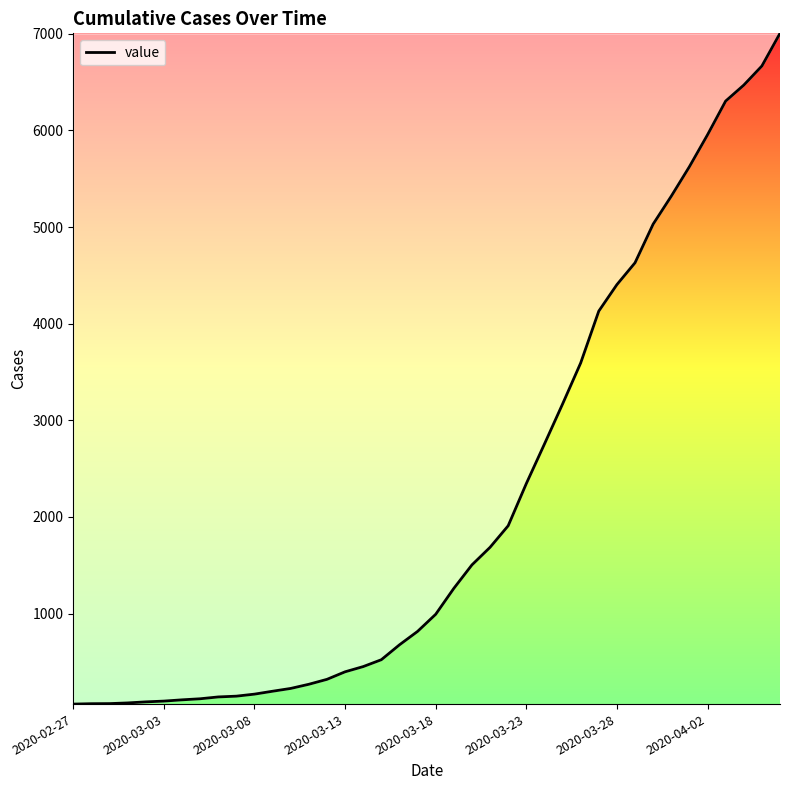

What is the greatest value displayed?

7004